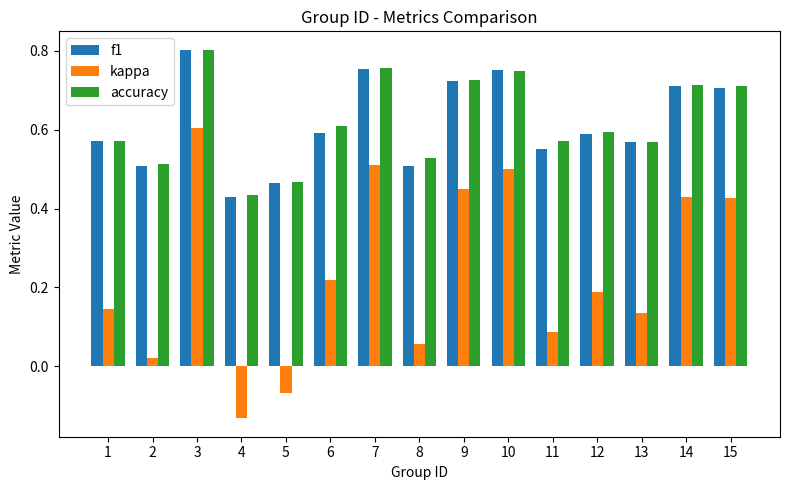

Which series changed the most between 4 and 6?

kappa